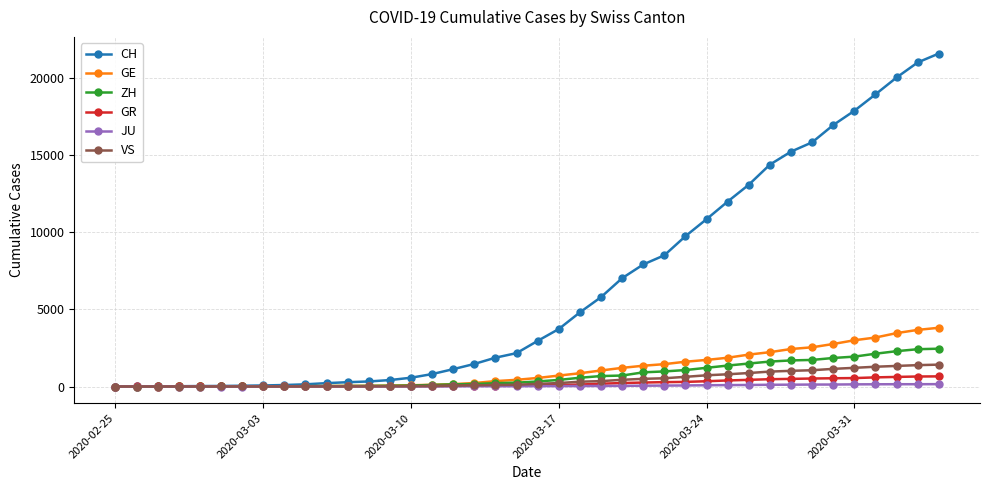

What is the maximum value shown in the chart?

21574